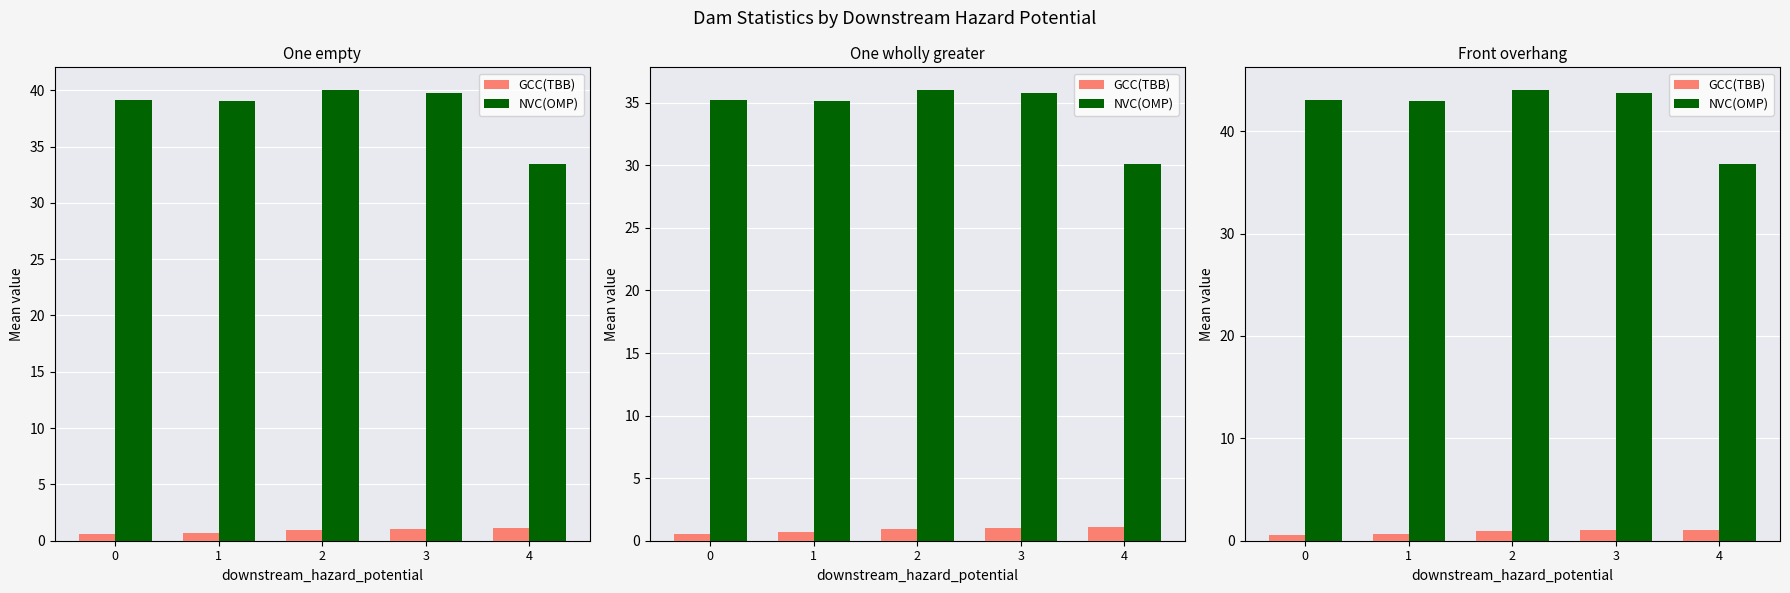

List the series in order of their overall mean, lowest first.

GCC(TBB), NVC(OMP)